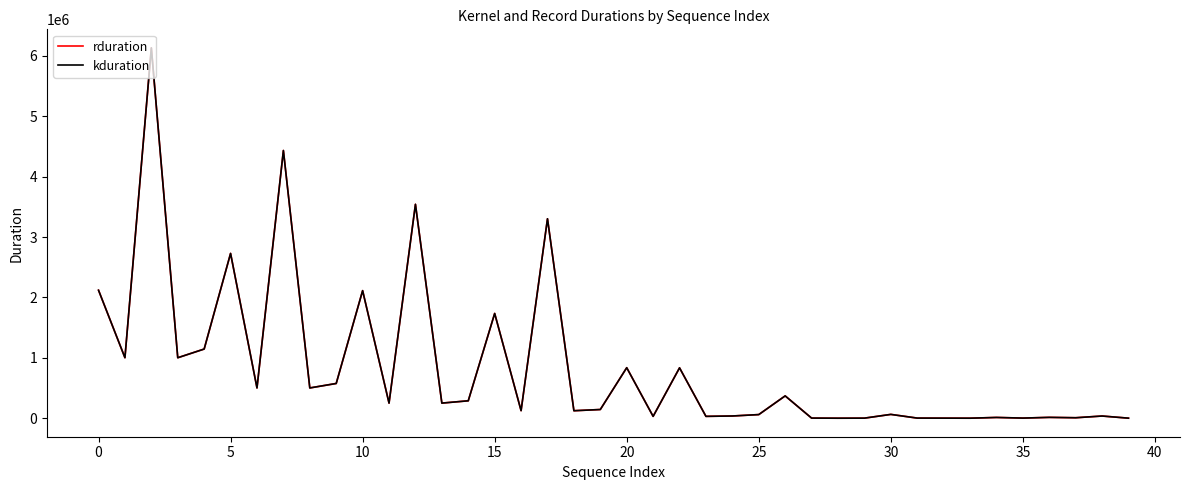

Is this an area chart (filled region under the line)?

No